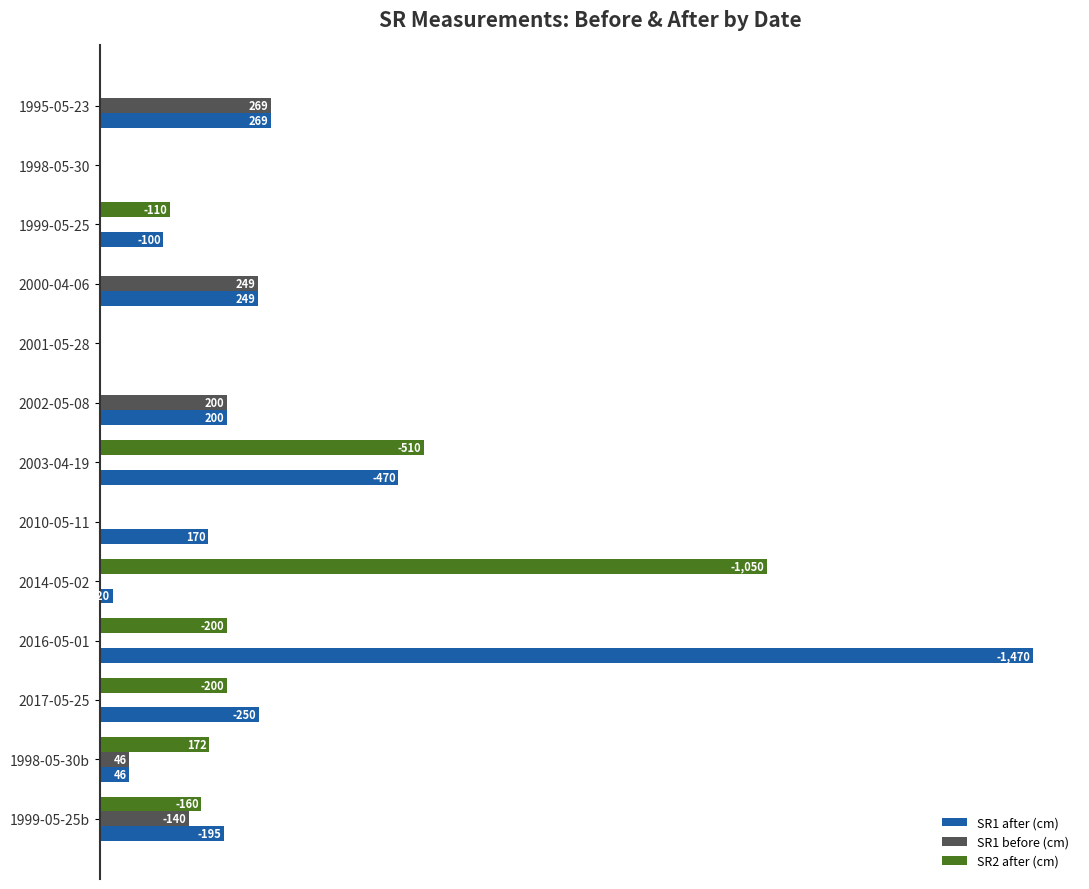

What are all the series names shown in the legend?

SR1 after (cm), SR1 before (cm), SR2 after (cm)